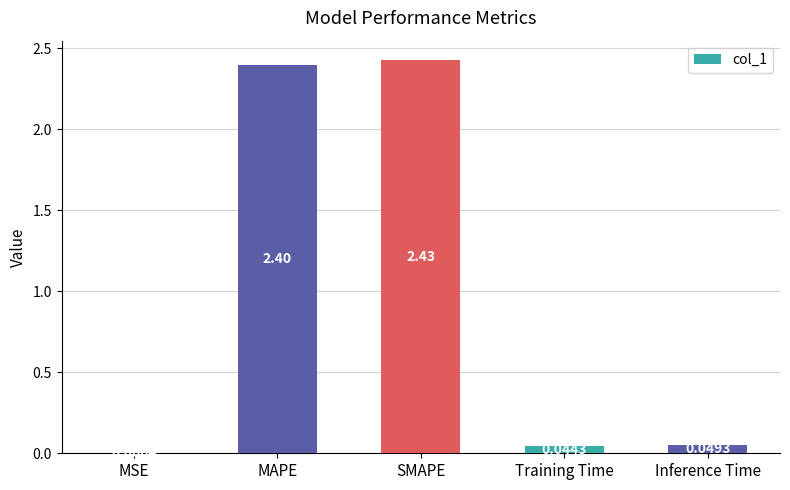

What is the sum of all values?

4.9